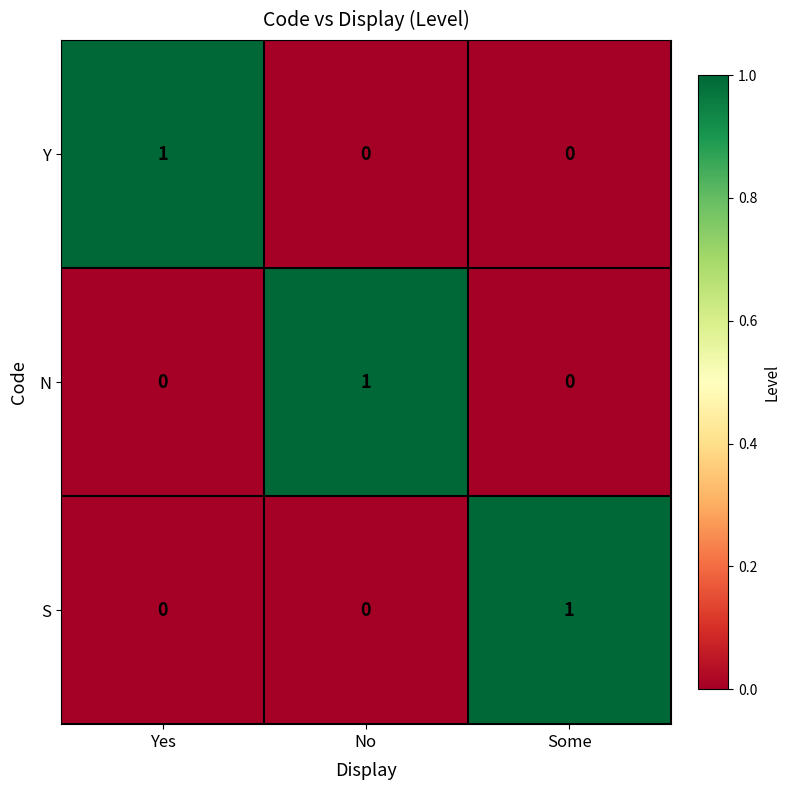

Reading right to left, list all the values displayed in this chart.

Y: 0	0	1
N: 0	1	0
S: 1	0	0